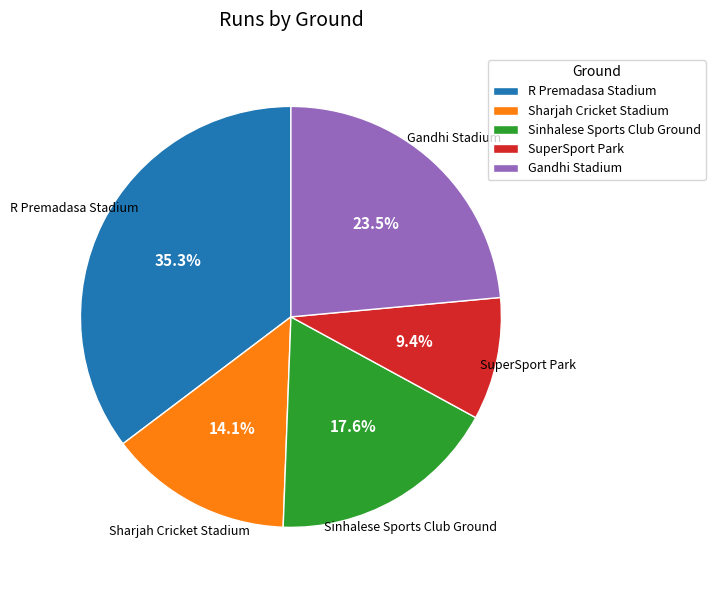

What is the ratio of the value at Sinhalese Sports Club Ground to the value at R Premadasa Stadium?

0.5